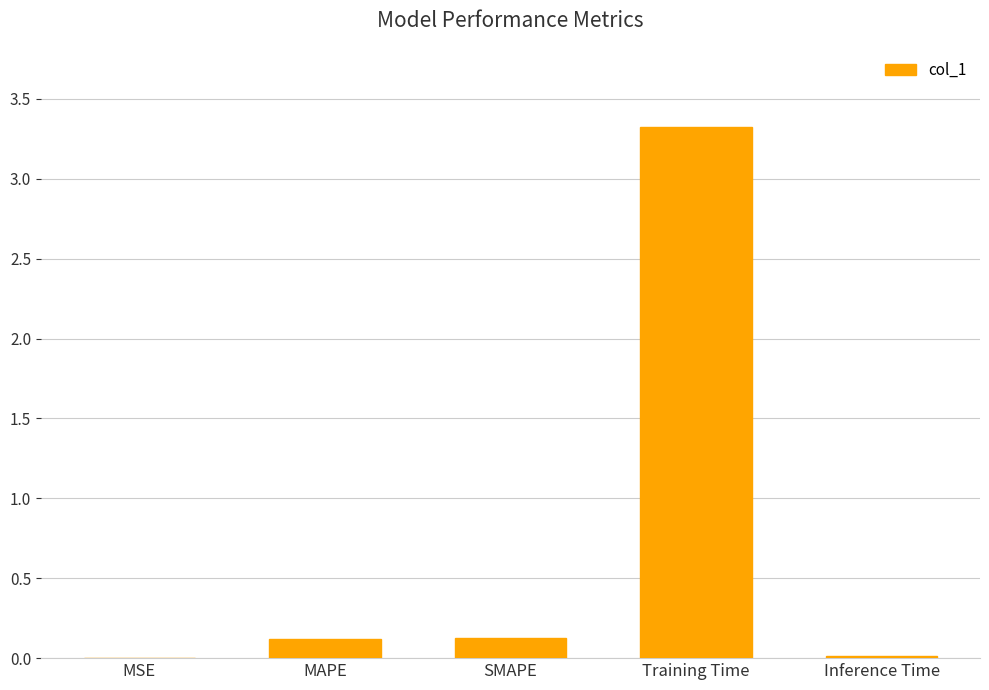

How many categories are shown in the chart?

5